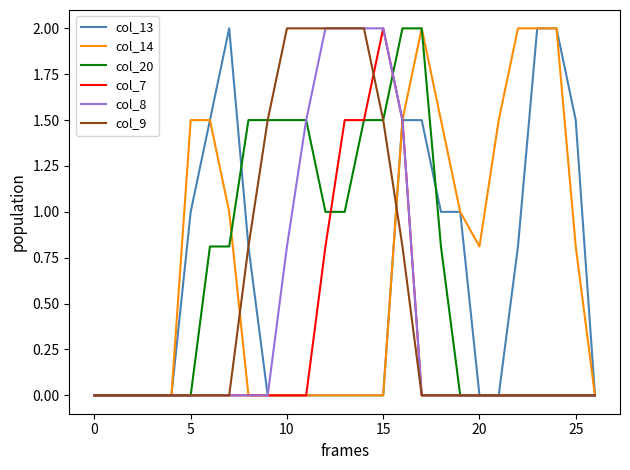

What is the maximum value shown in the chart?

2.0